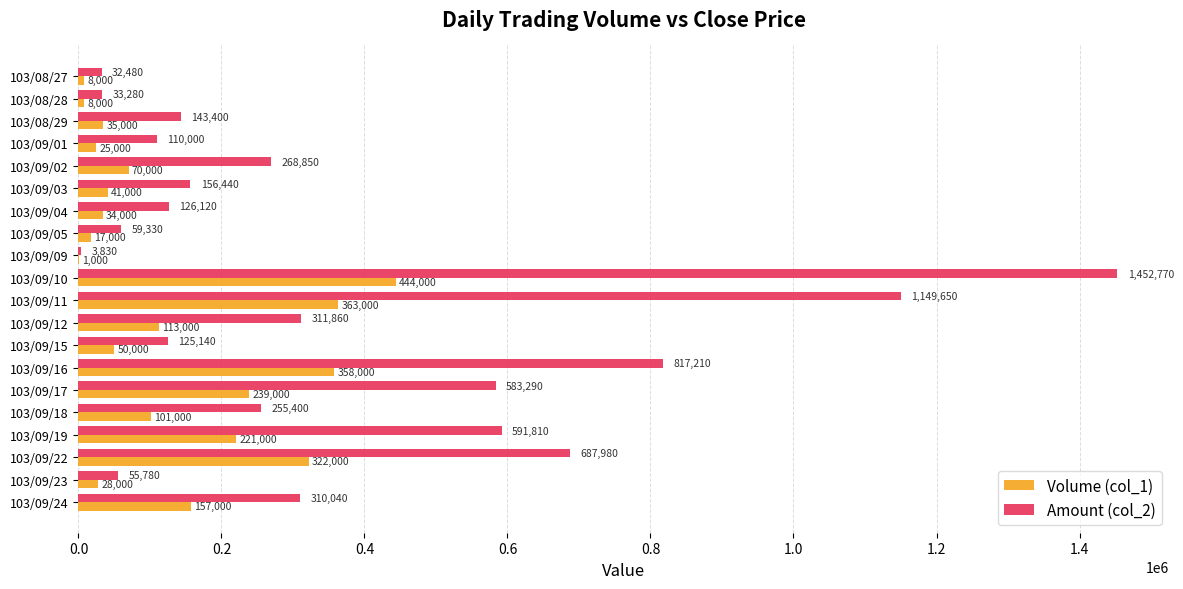

What is the highest value of the Volume (col_1) series?

444000